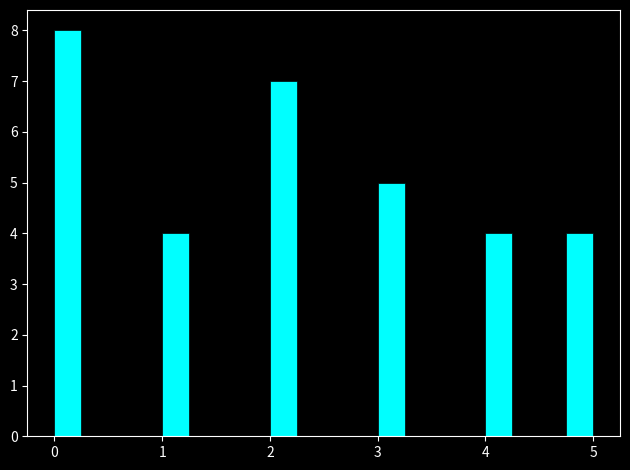

Read against the x-axis, roughly where is the centre of the tallest bar?

0.1